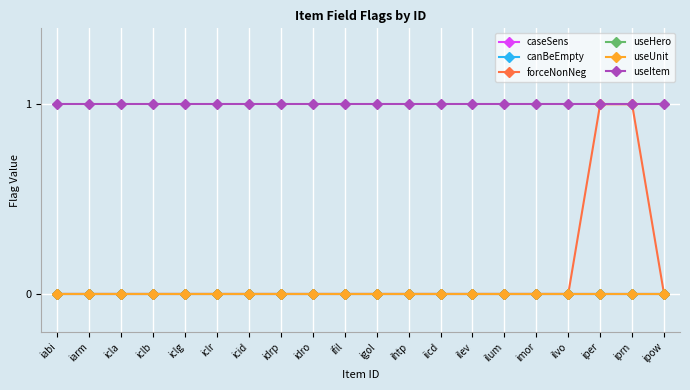

Is this an area chart (filled region under the line)?

No